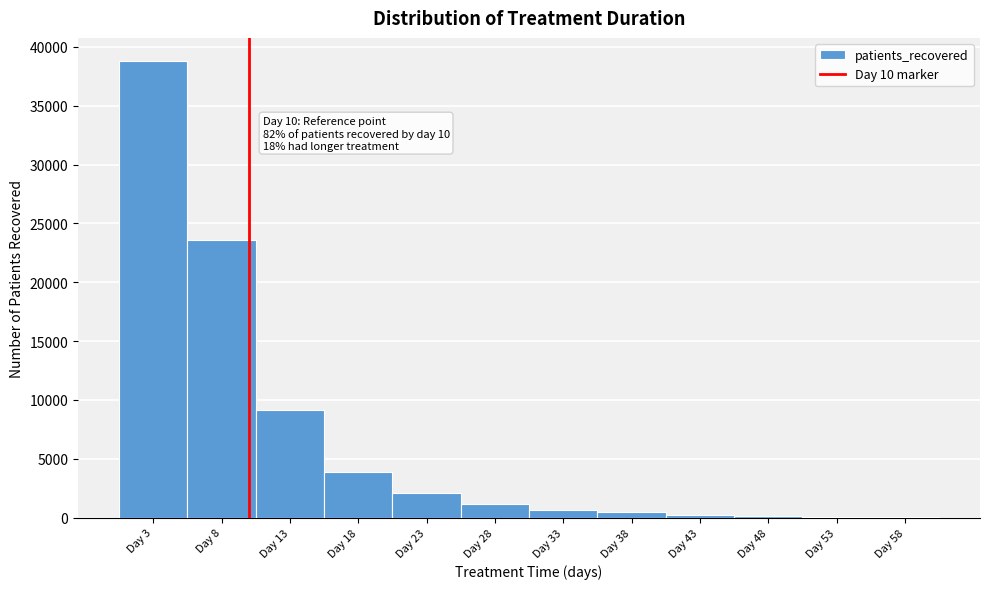

Over which range of the x-axis is the bar tallest?

0.5 to 5.5